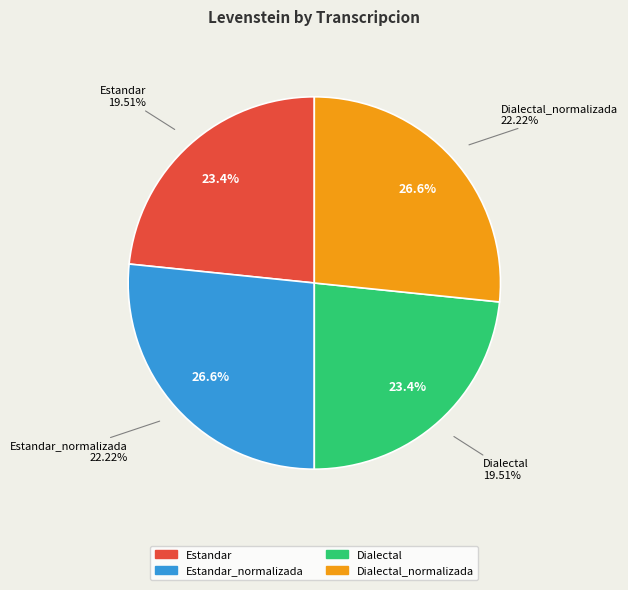

Is there any slice that represents more than half of the pie?

No